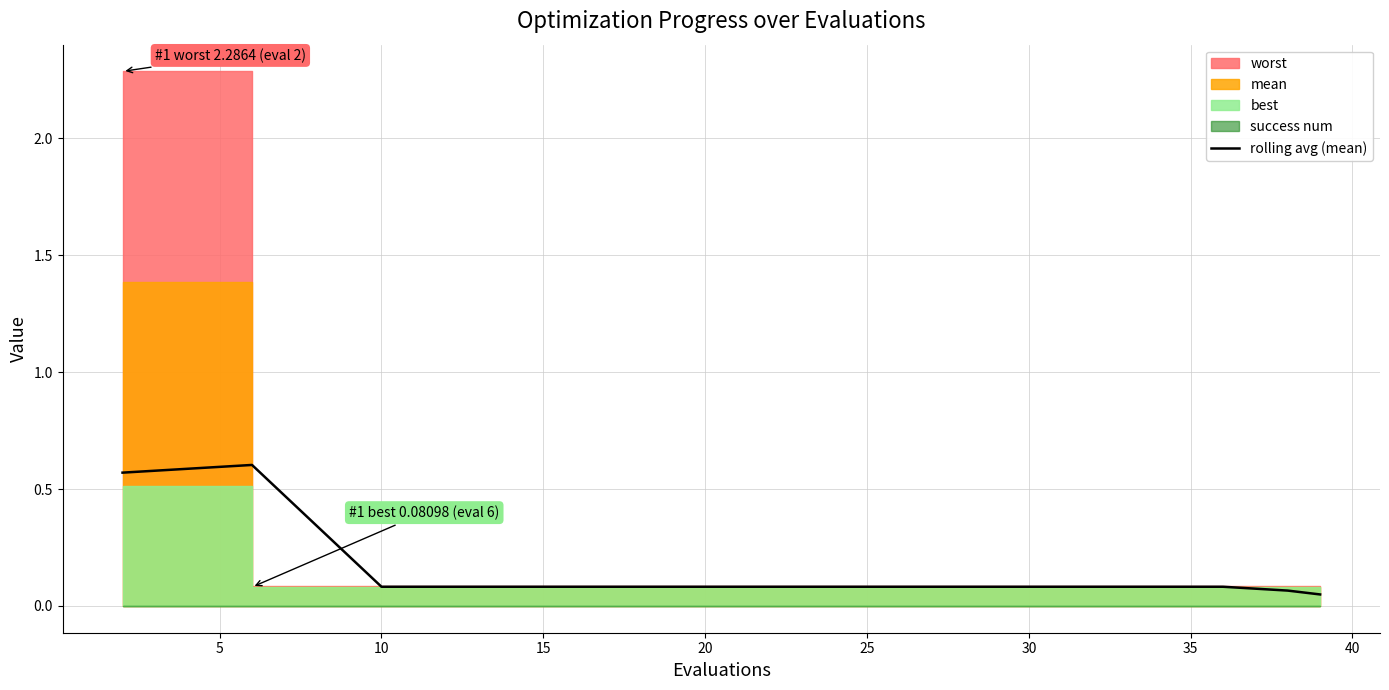

How many categories are shown in the chart?

20